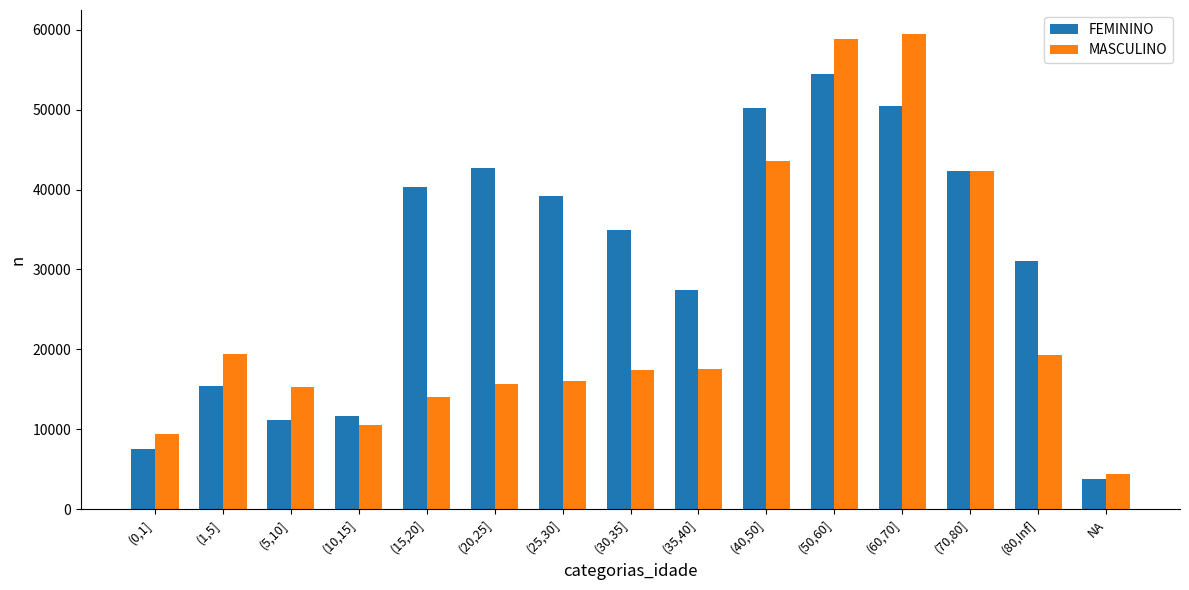

Read the FEMININO value at (50,60].

54498